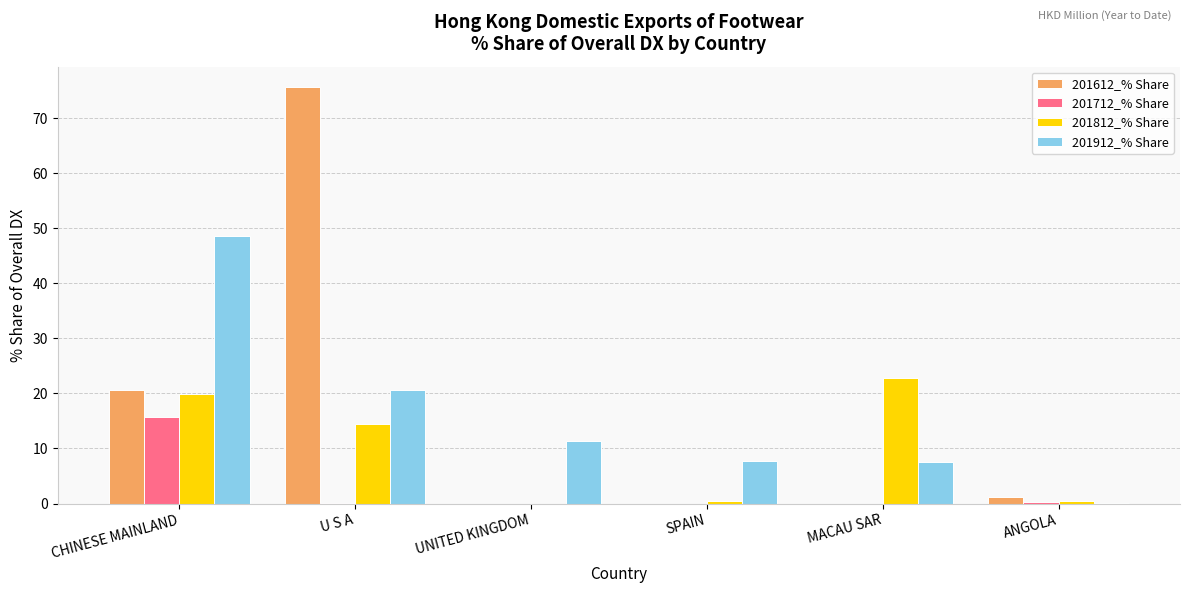

Is the value of 201812_% Share at CHINESE MAINLAND greater than the value of 201912_% Share at UNITED KINGDOM?

Yes